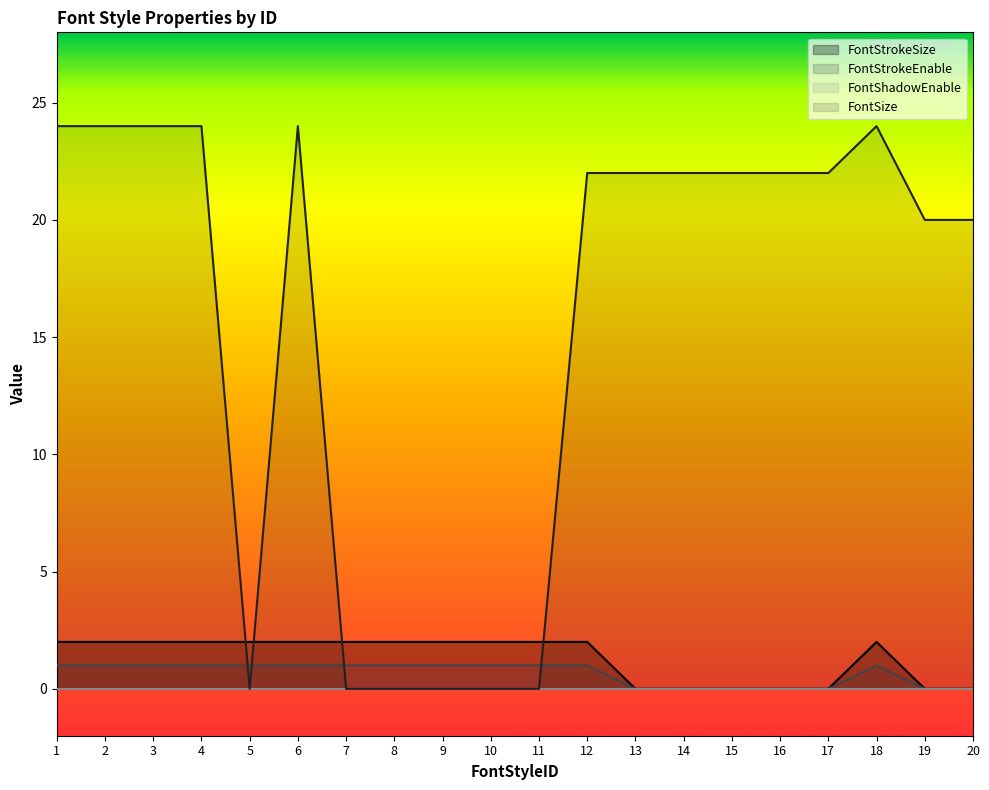

Where is the first local minimum for FontSize?

5